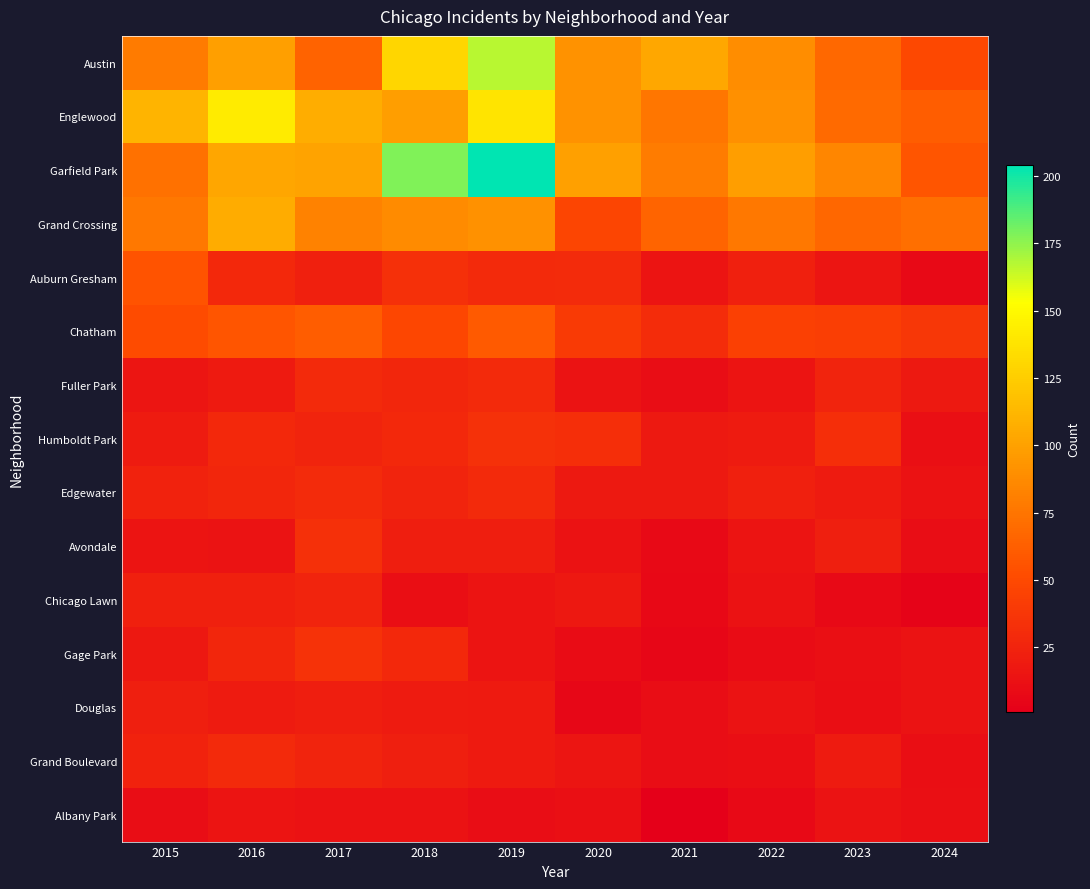

Between 2024 and 2018, which is larger?

2018